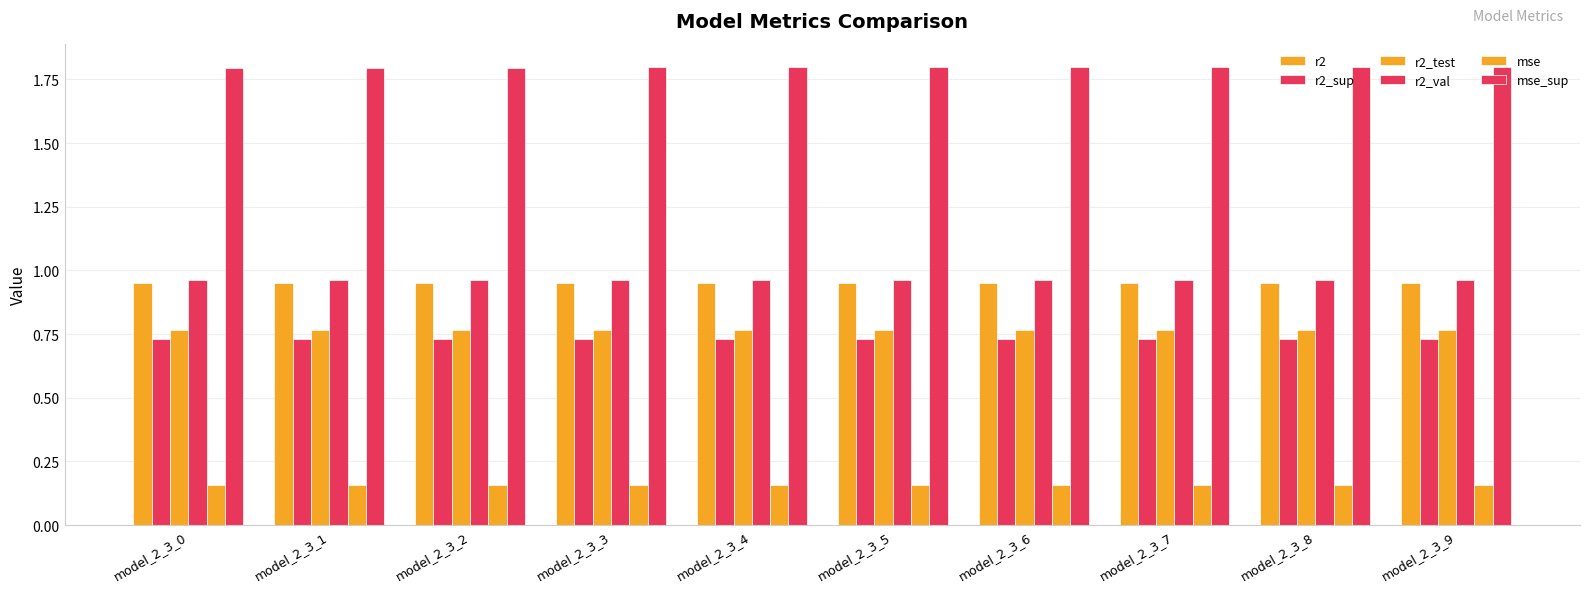

What is the minimum value shown in the chart?

0.2